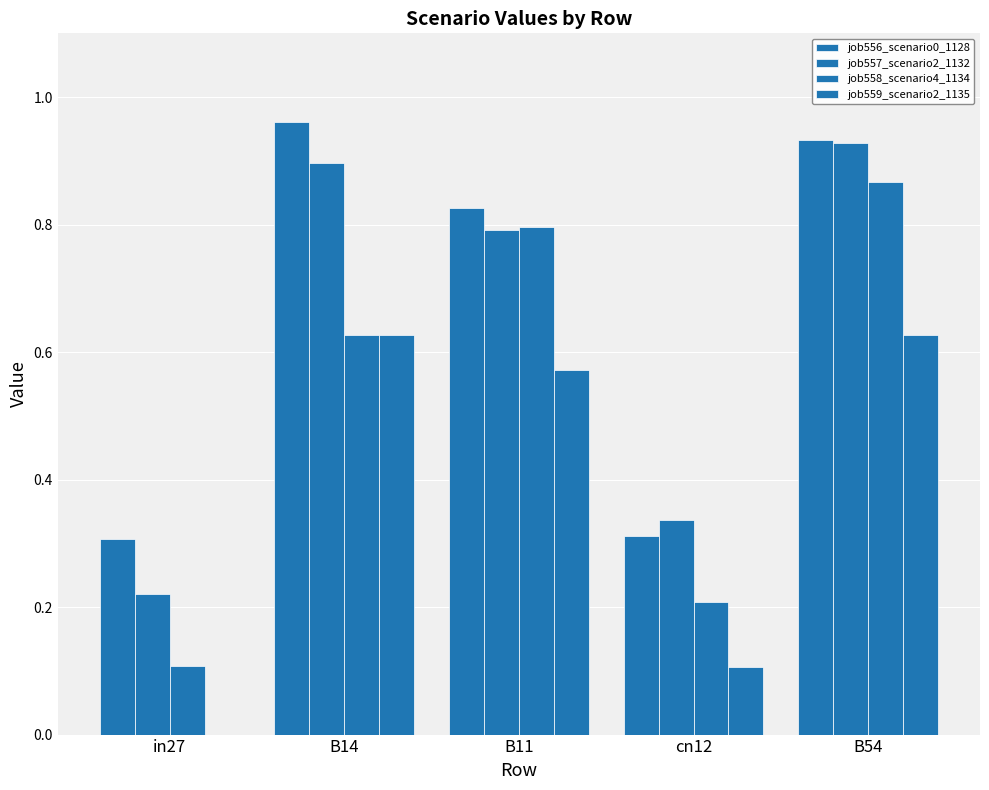

What is the label of the 5th bar from the left?

B54